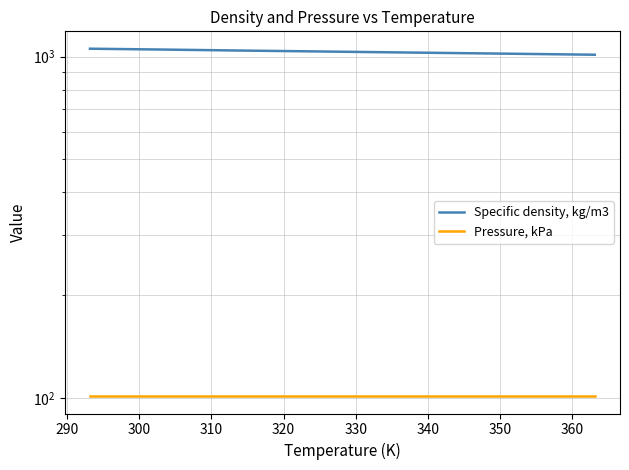

At which label is Specific density, kg/m3 closest to 1033?

320